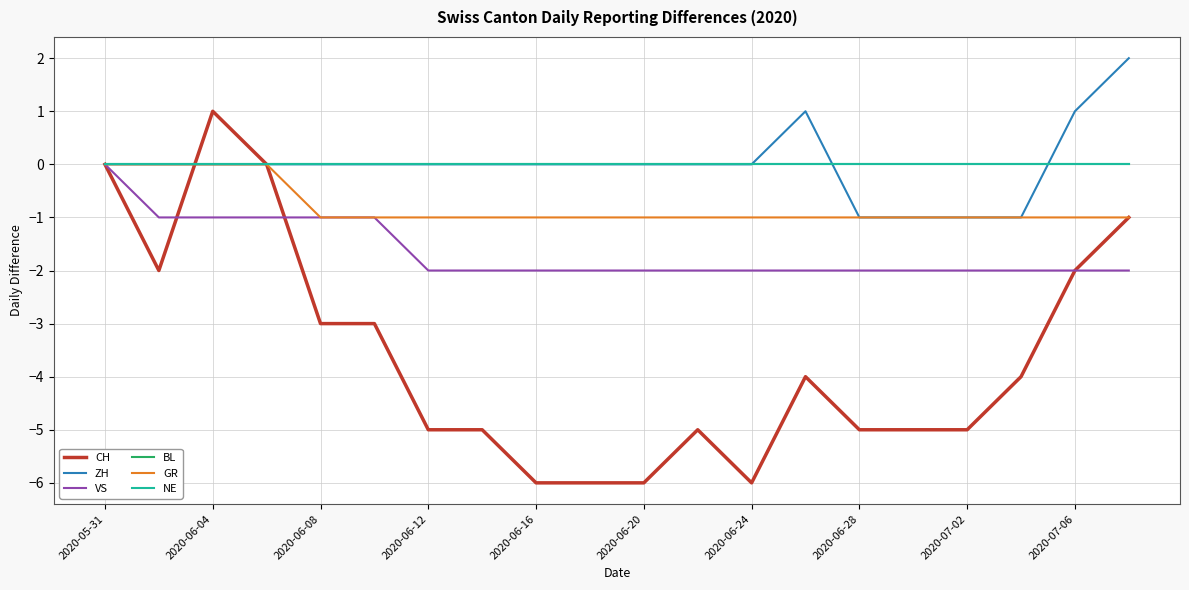

Reading left to right, extract all data points from this chart.

CH: 0	-2	1	0	-3	-3	-5	-5	-6	-6	-6	-5	-6	-4	-5	-5	-5	-4	-2	-1
ZH: 0	0	0	0	0	0	0	0	0	0	0	0	0	1	-1	-1	-1	-1	1	2
VS: 0	-1	-1	-1	-1	-1	-2	-2	-2	-2	-2	-2	-2	-2	-2	-2	-2	-2	-2	-2
BL: 0	0	0	0	0	0	0	0	0	0	0	0	0	0	0	0	0	0	0	0
GR: 0	0	0	0	-1	-1	-1	-1	-1	-1	-1	-1	-1	-1	-1	-1	-1	-1	-1	-1
NE: 0	0	0	0	0	0	0	0	0	0	0	0	0	0	0	0	0	0	0	0